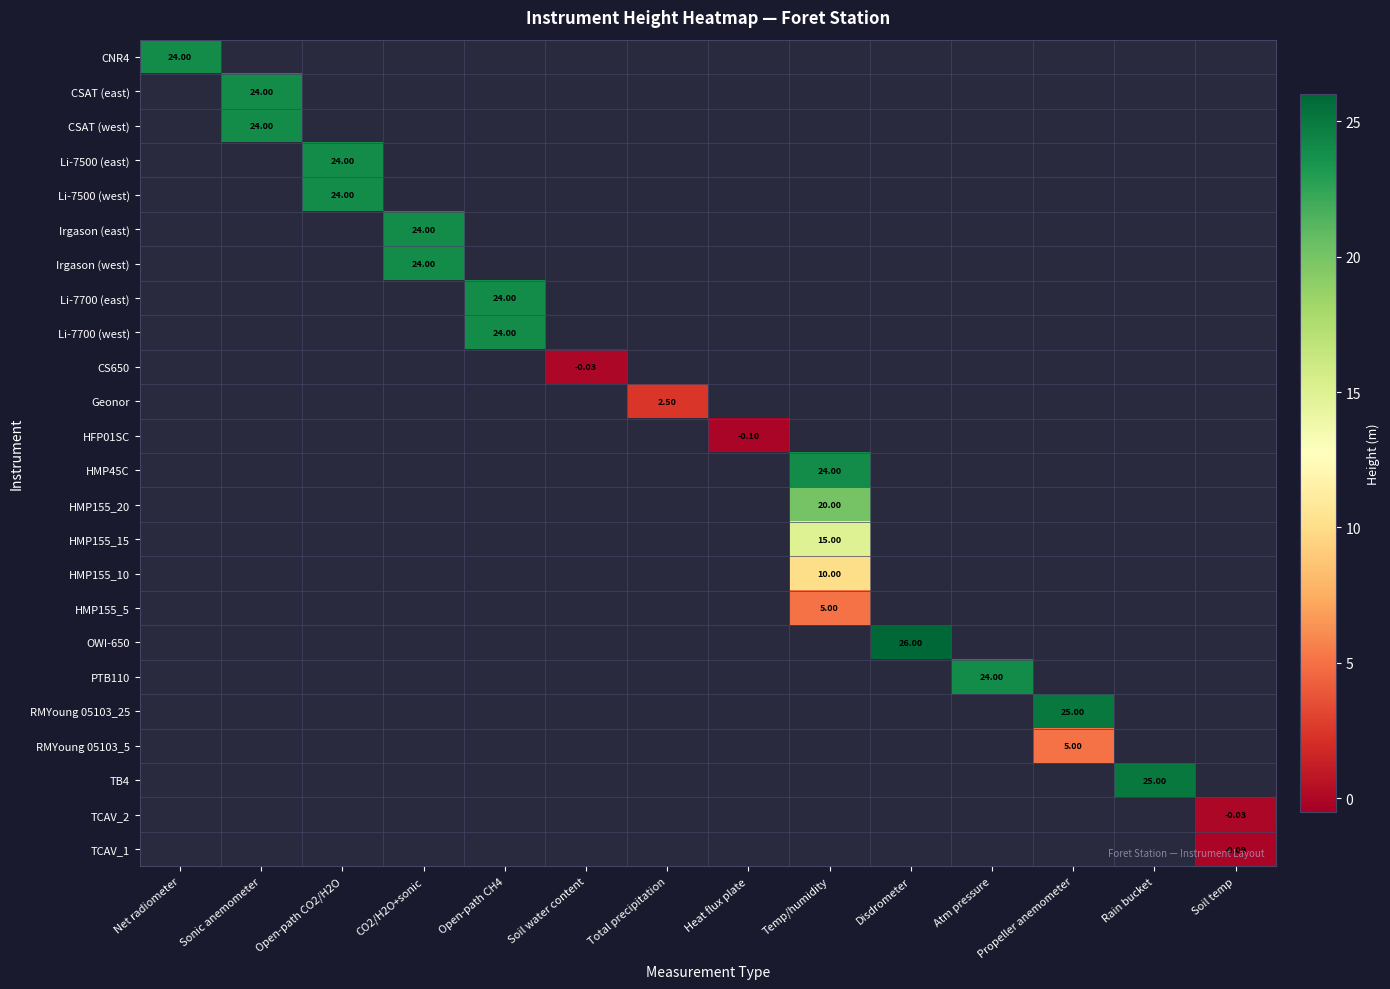

Which has a higher value, Temp/humidity or Rain bucket?

Rain bucket